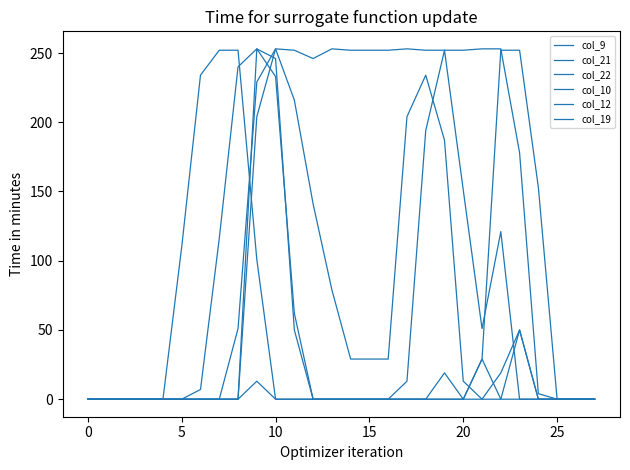

What is the maximum value for col_12?

253